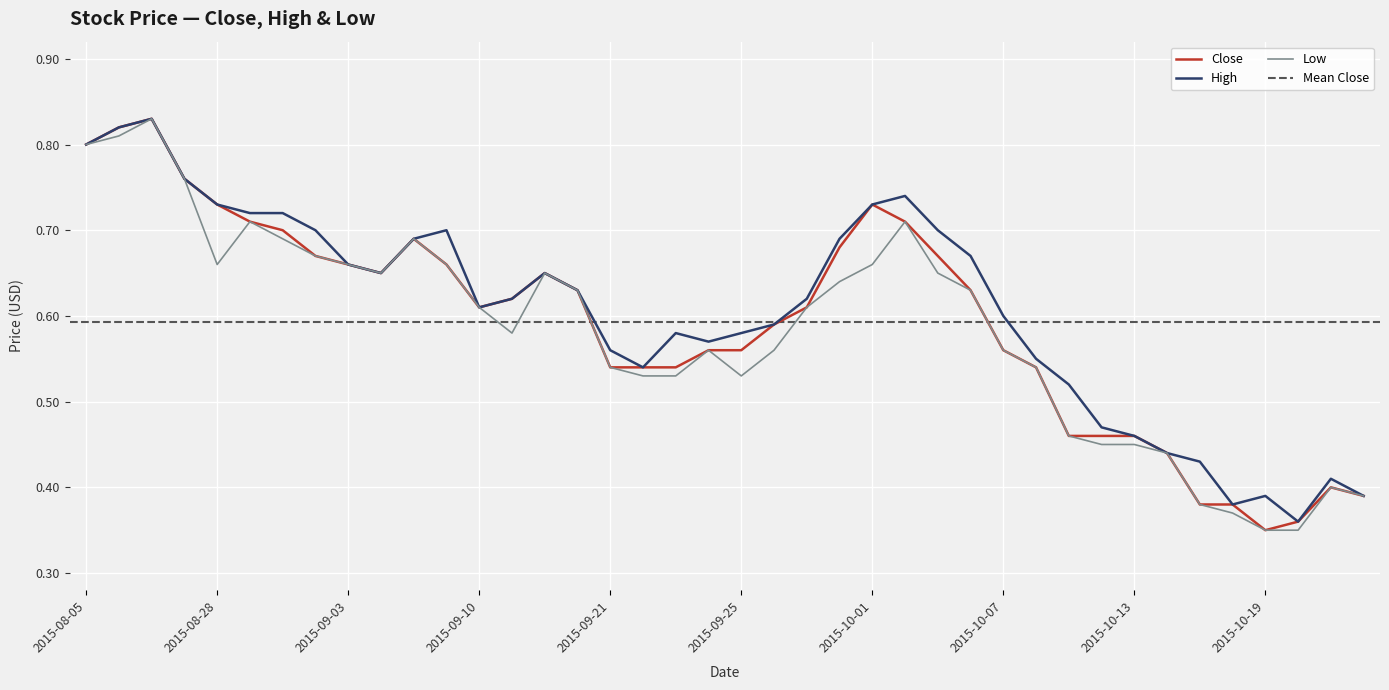

What is the total value across all series at 2015-10-15?

1.2